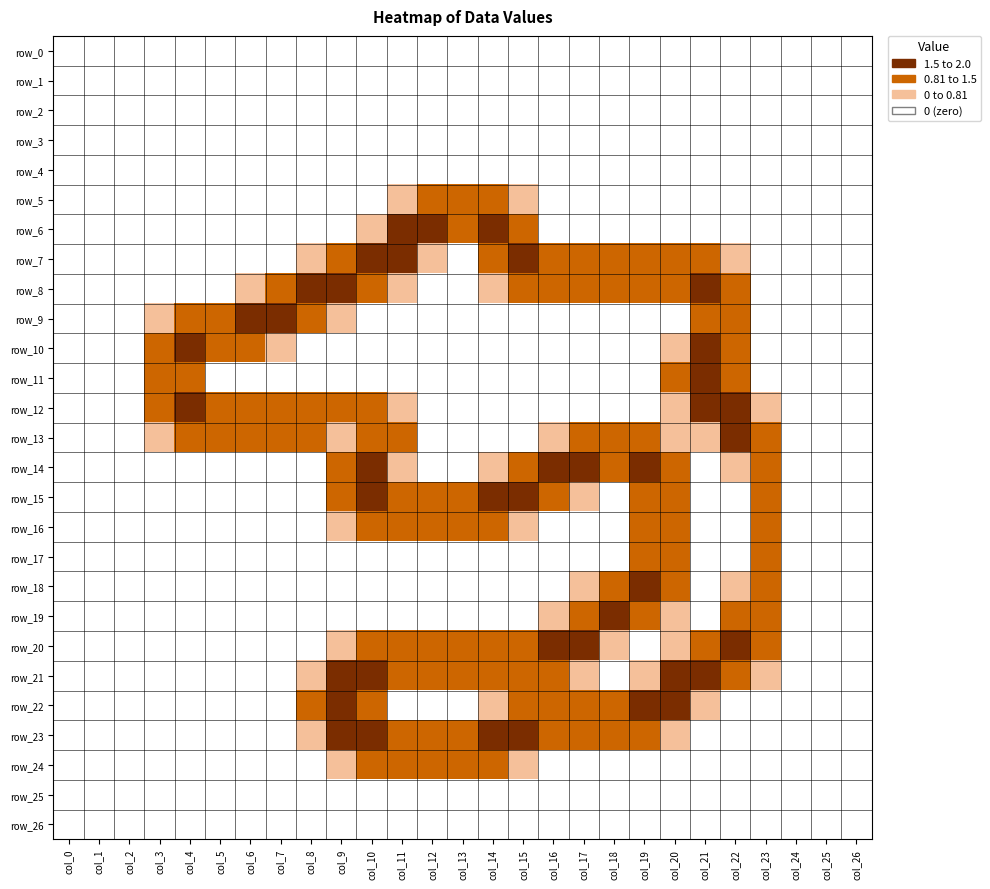

What is the average value of the row_18 series?

0.3